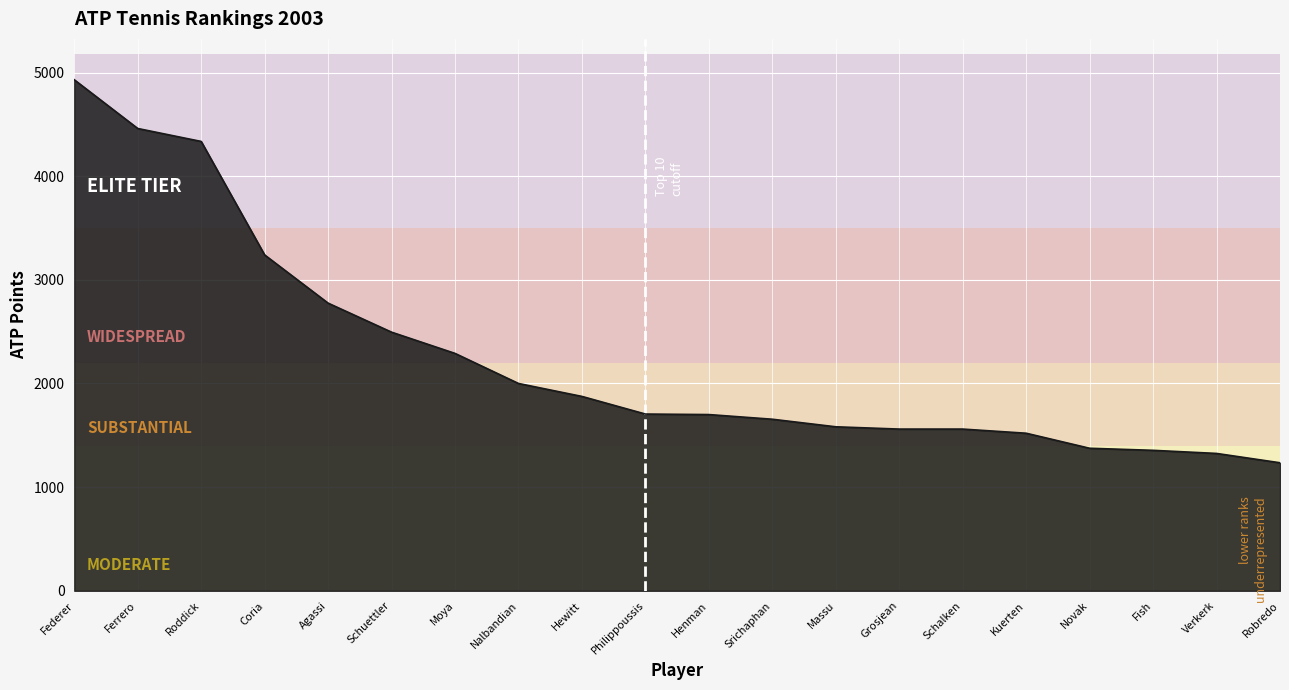

The chart shows a value of 1655 at Srichaphan. True or false?

True